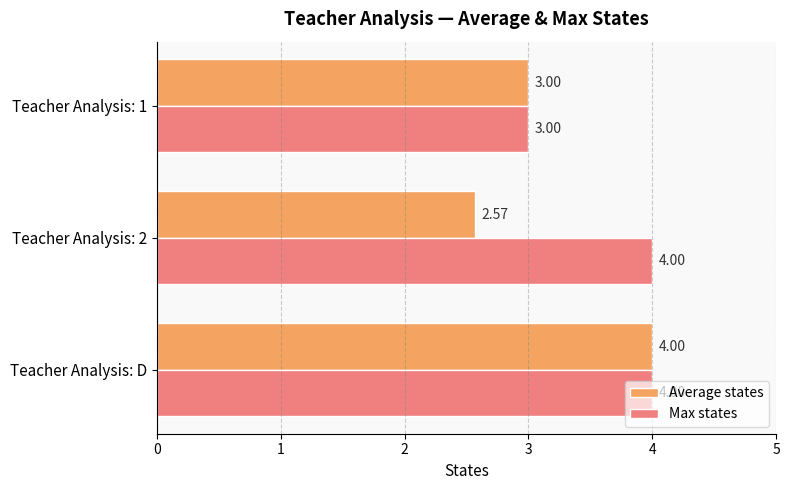

List the series in order of their overall mean, highest first.

Max states, Average states